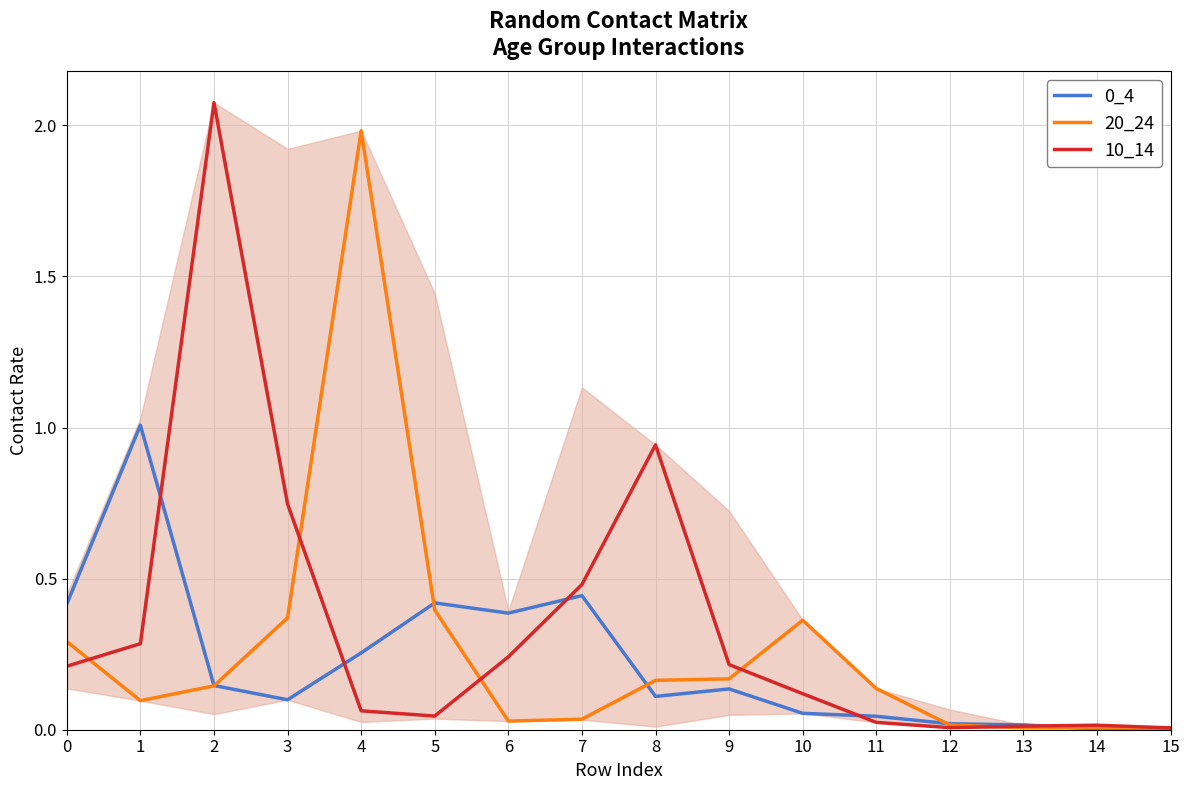

Reading left to right, what are all the values shown in this chart?

0_4: 0.4	1.0	0.1	0.1	0.3	0.4	0.4	0.4	0.1	0.1	0.1	0.0	0.0	0.0	0.0	0.0
20_24: 0.3	0.1	0.1	0.4	2.0	0.4	0.0	0.0	0.2	0.2	0.4	0.1	0.0	0.0	0.0	0.0
10_14: 0.2	0.3	2.1	0.7	0.1	0.0	0.2	0.5	0.9	0.2	0.1	0.0	0.0	0.0	0.0	0.0